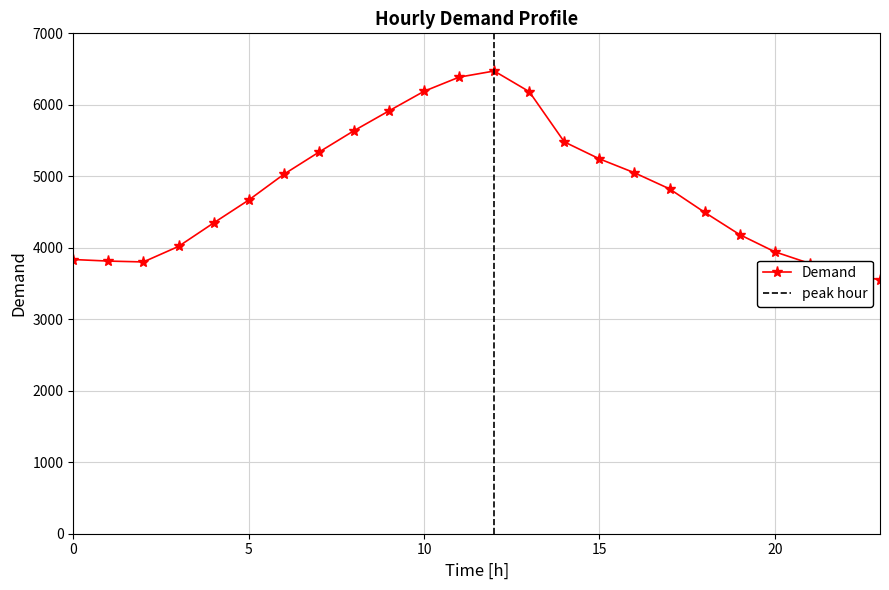

At which category does the chart reach its peak across all series?

12